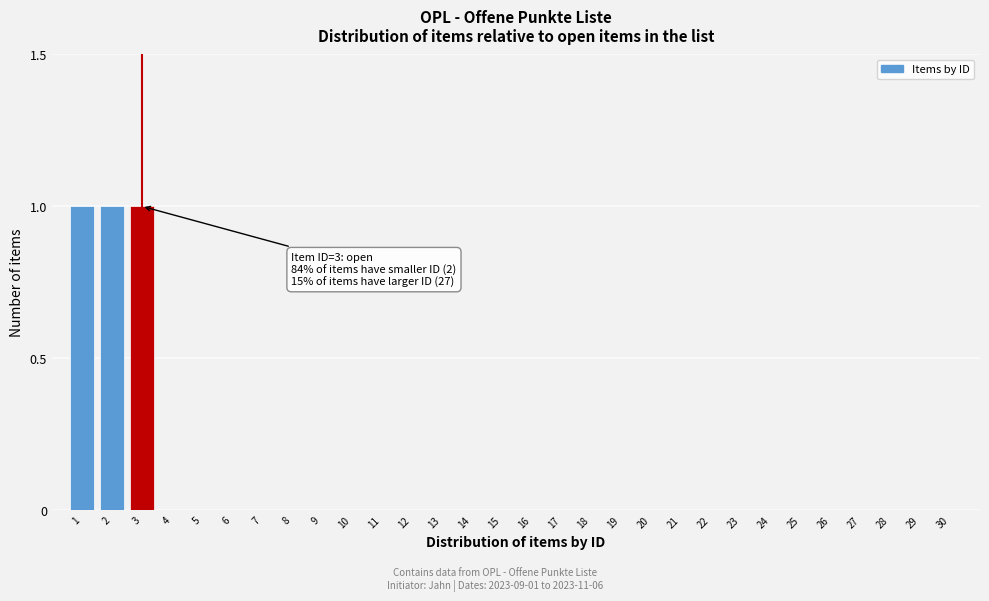

Reading left to right, transcribe all the data shown in this chart.

1=1	2=1	3=1	4=0	5=0	6=0	7=0	8=0	9=0	10=0	11=0	12=0	13=0	14=0	15=0	16=0	17=0	18=0	19=0	20=0	21=0	22=0	23=0	24=0	25=0	26=0	27=0	28=0	29=0	30=0